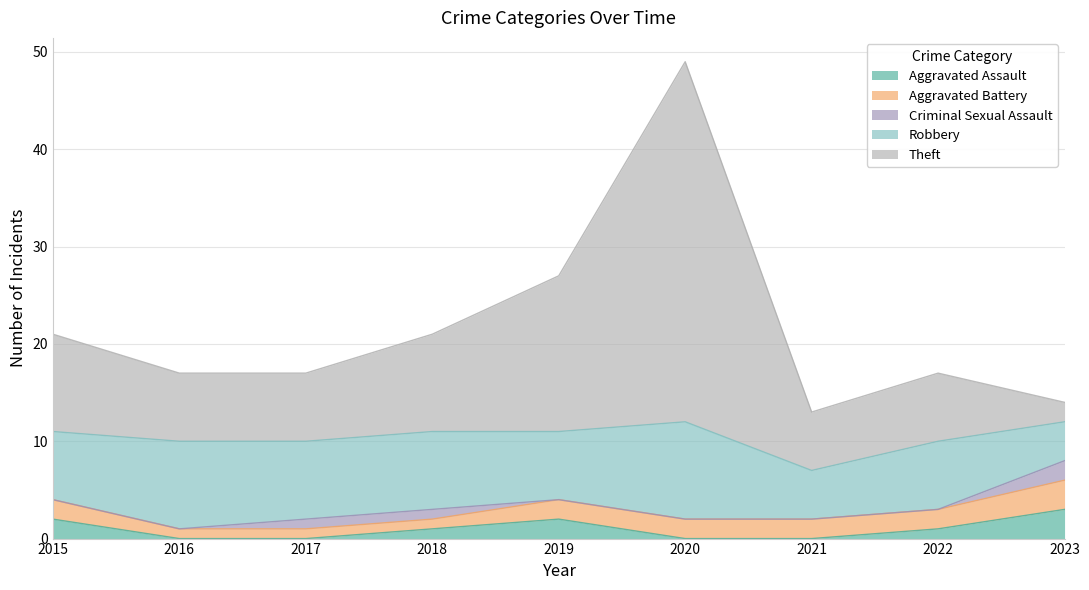

What is the difference between the maximum and minimum values in the Criminal Sexual Assault series?

2